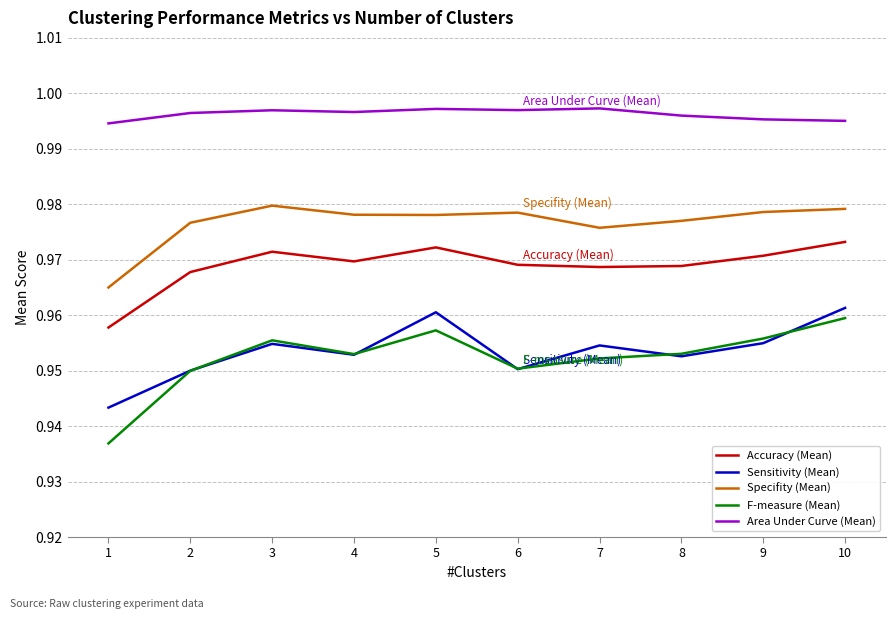

The Sensitivity (Mean) series shows 0.4 at 9. True or false?

False